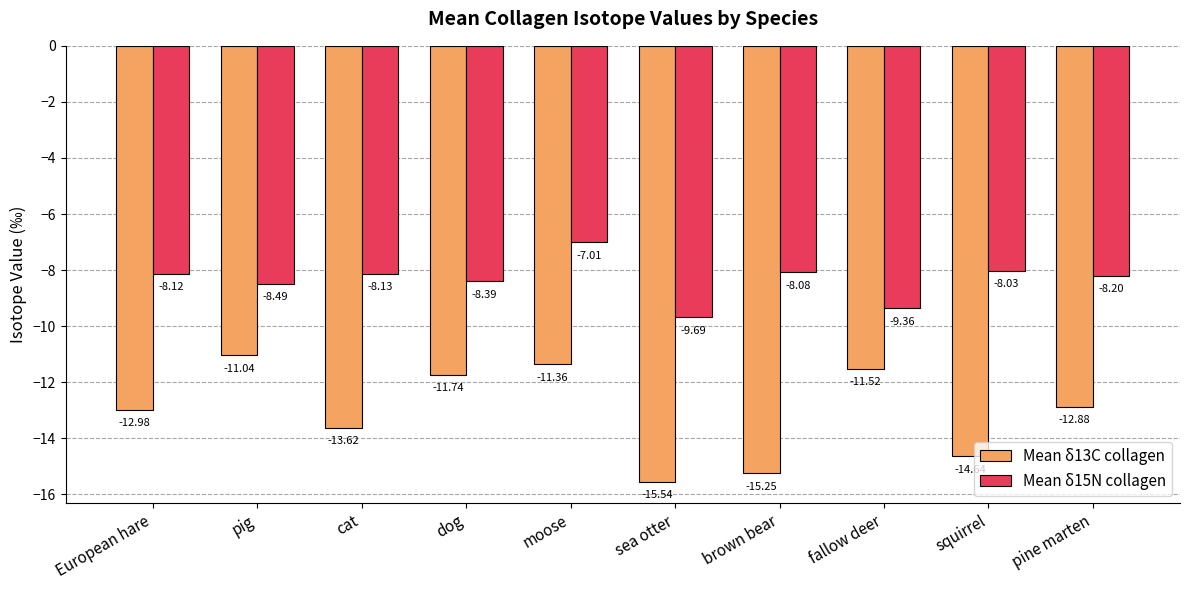

Are the bars horizontal?

No